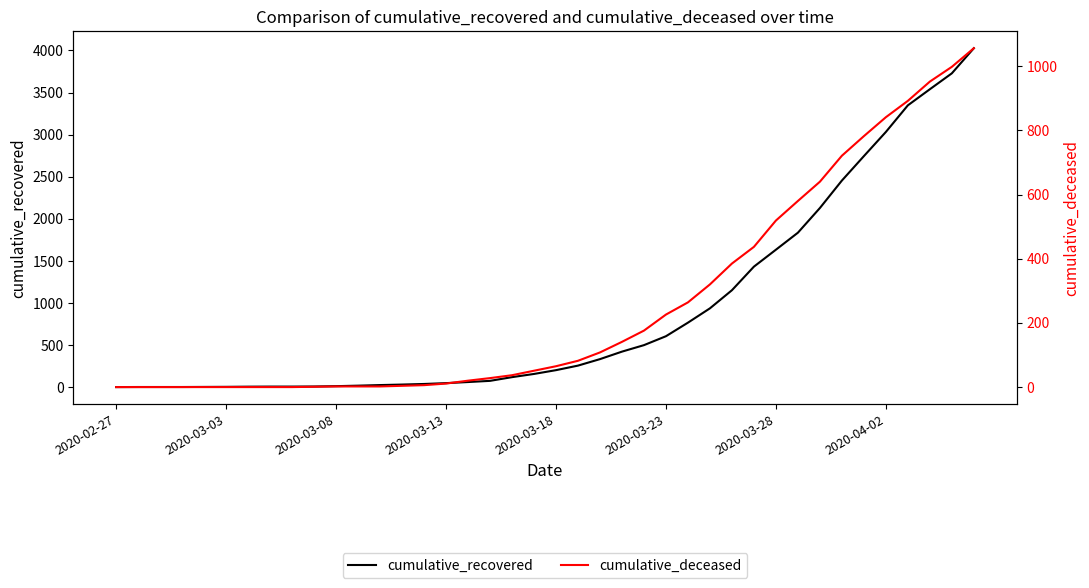

True or false: cumulative_recovered and cumulative_deceased cross at least once.

False